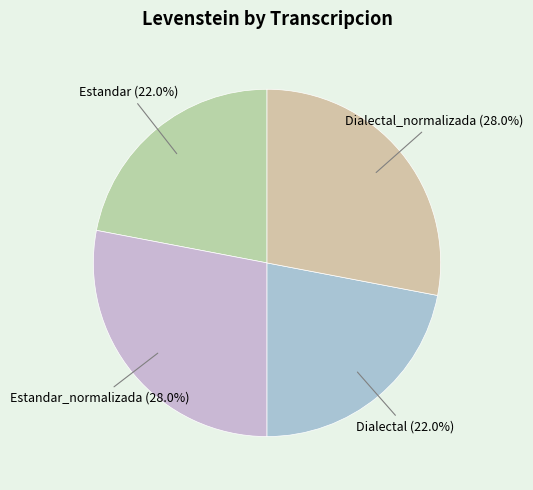

What percentage is the Dialectal slice, to the nearest percent?

22%